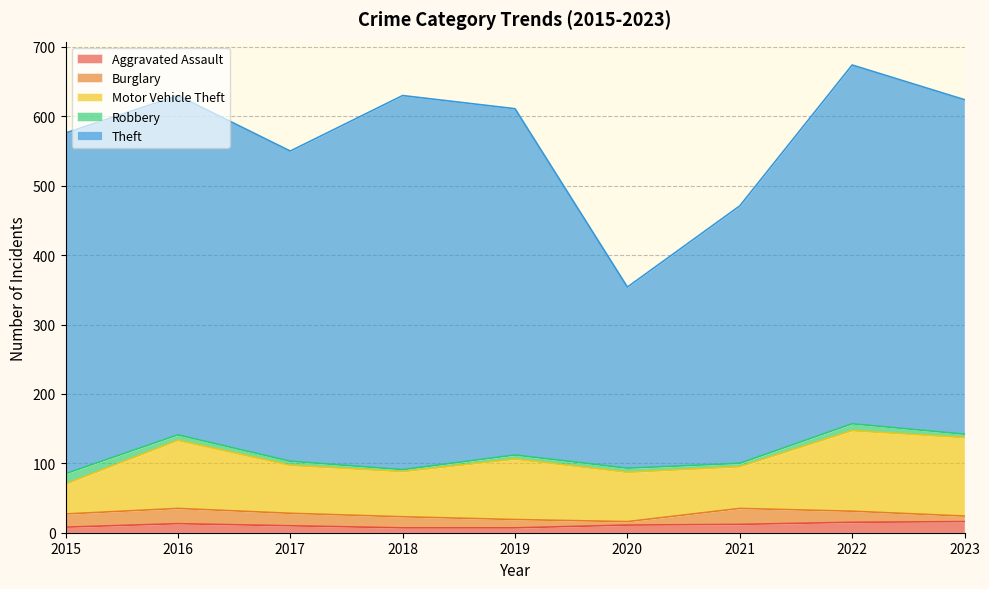

What is the sum of all Aggravated Assault values?

99